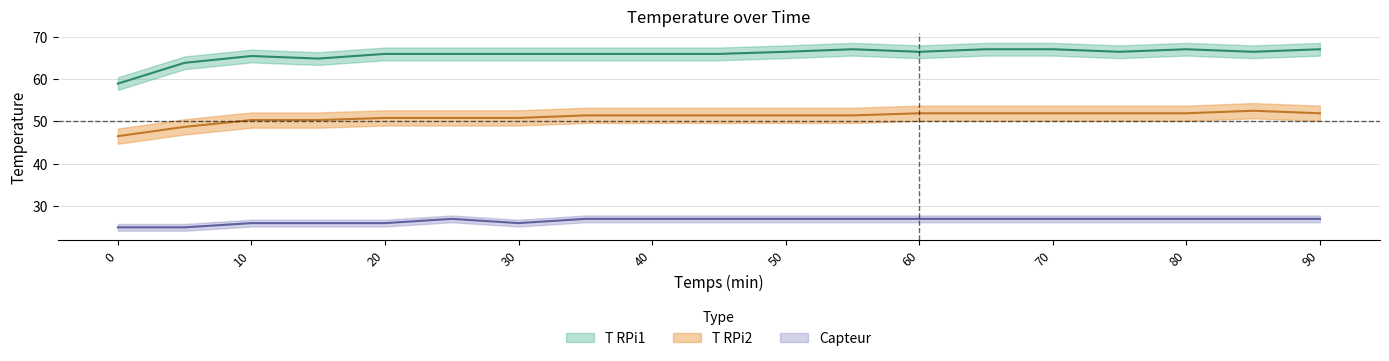

Between 75 and 90, which series saw the biggest shift?

T RPi1